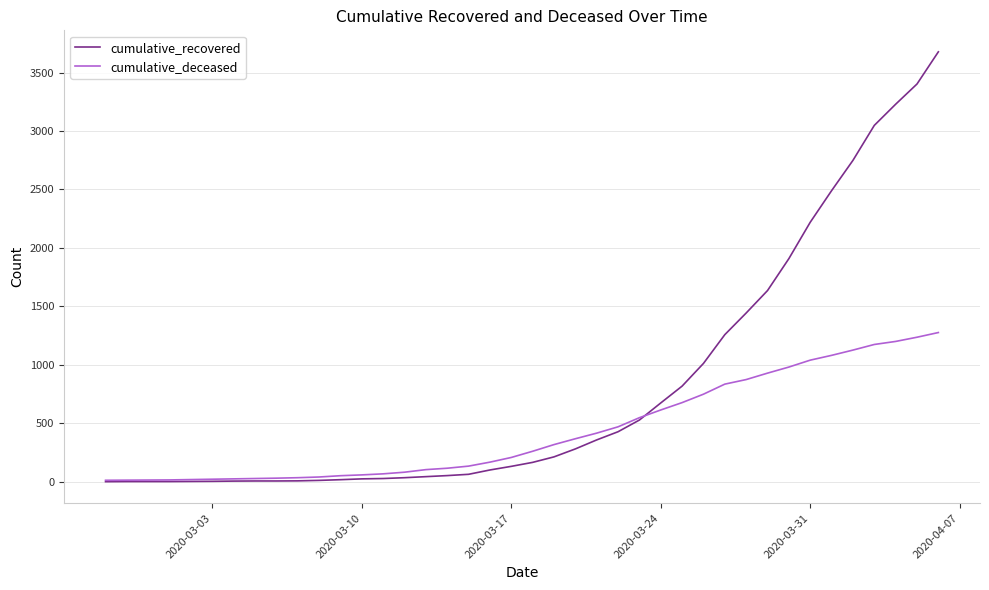

Which series has the largest total across all categories?

cumulative_recovered